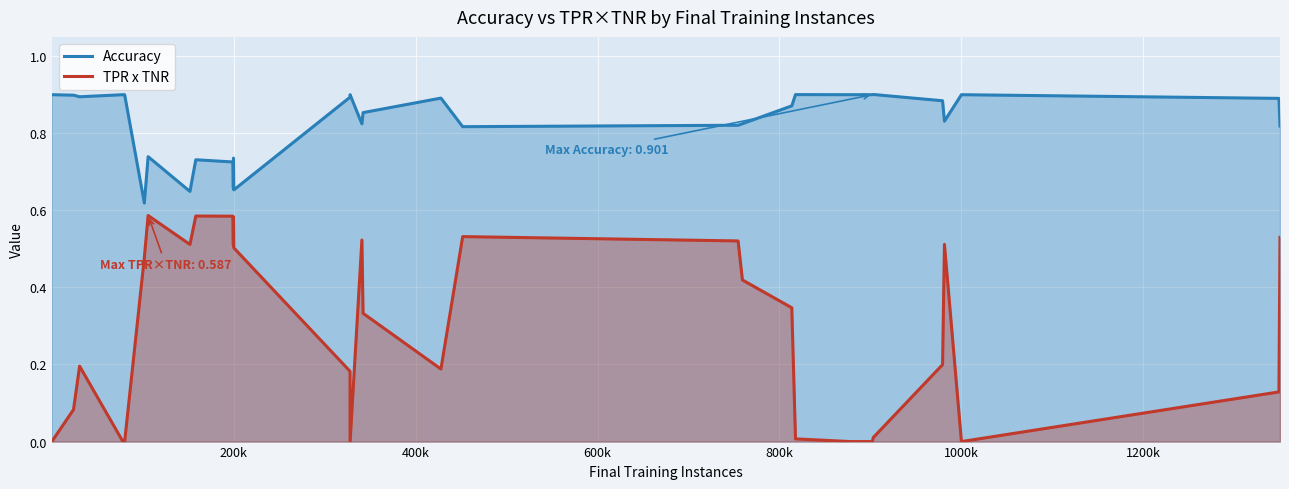

Rank the series by their maximum value, from lowest to highest.

TPR x TNR, Accuracy